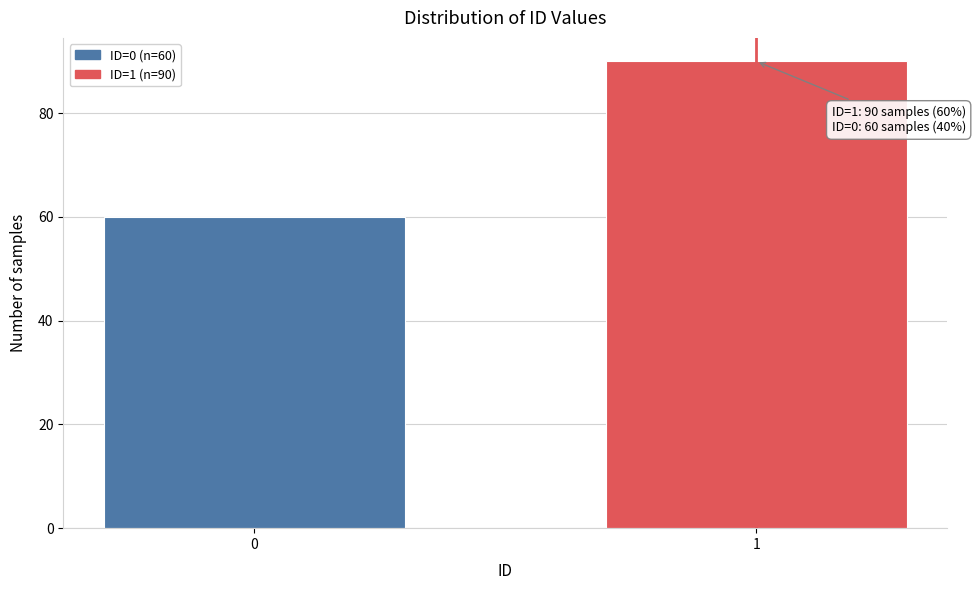

Reading left to right, extract all data points from this chart.

0=60	1=90